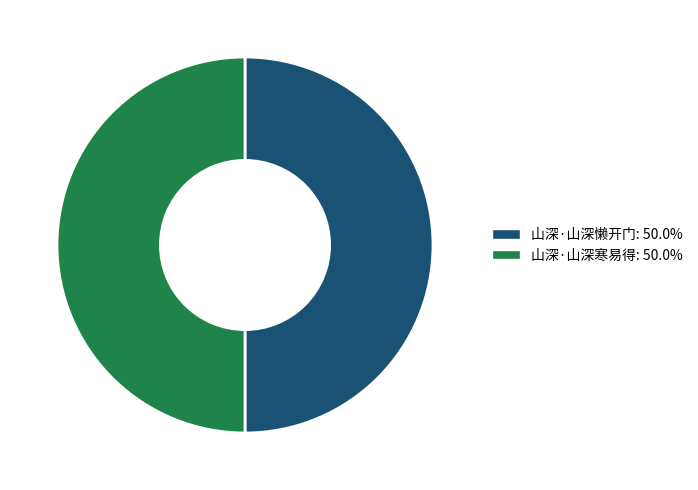

Is it true that 山深·山深寒易得 is 58% of the pie?

False